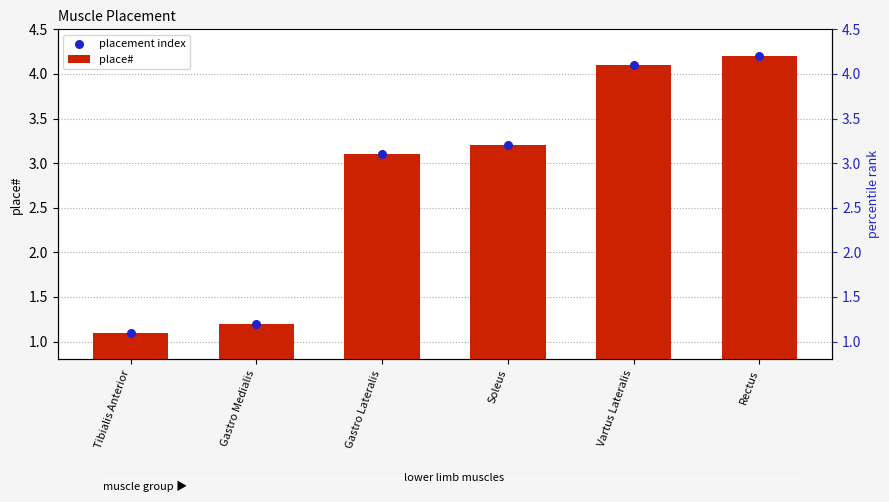

What are all the series names shown in the legend?

place#, placement index